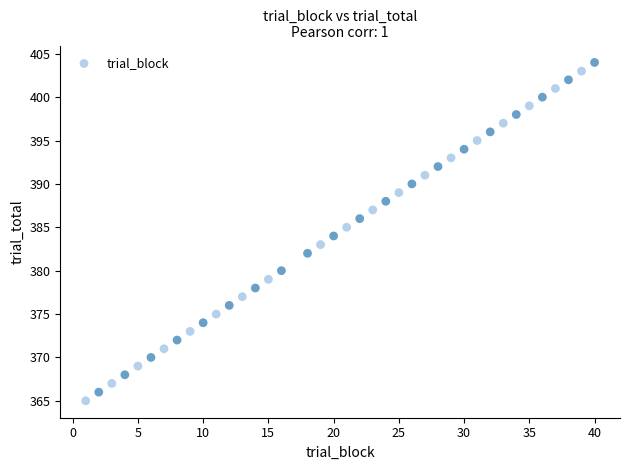

What is the range of X values (max minus min)?

39